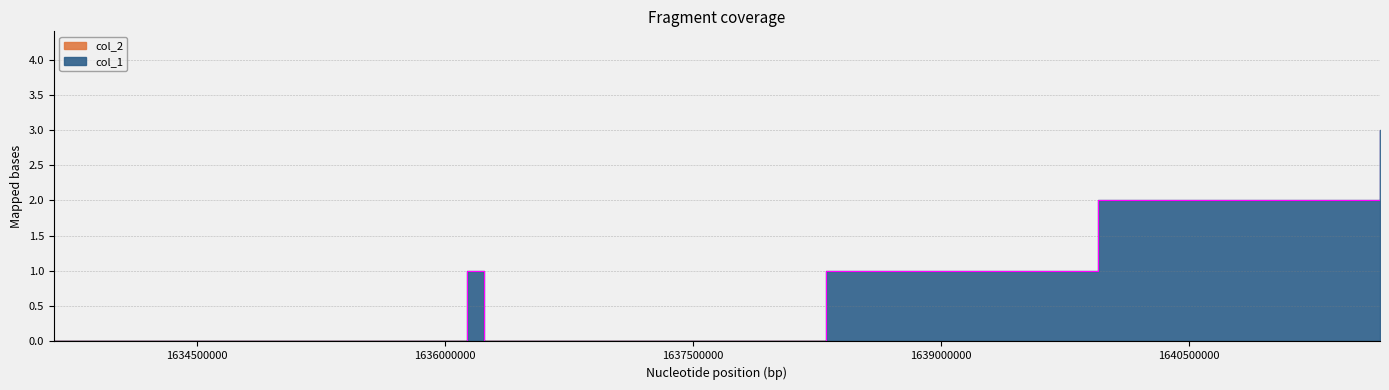

Which has a higher value, 1638303389 or 1636233394?

1638303389